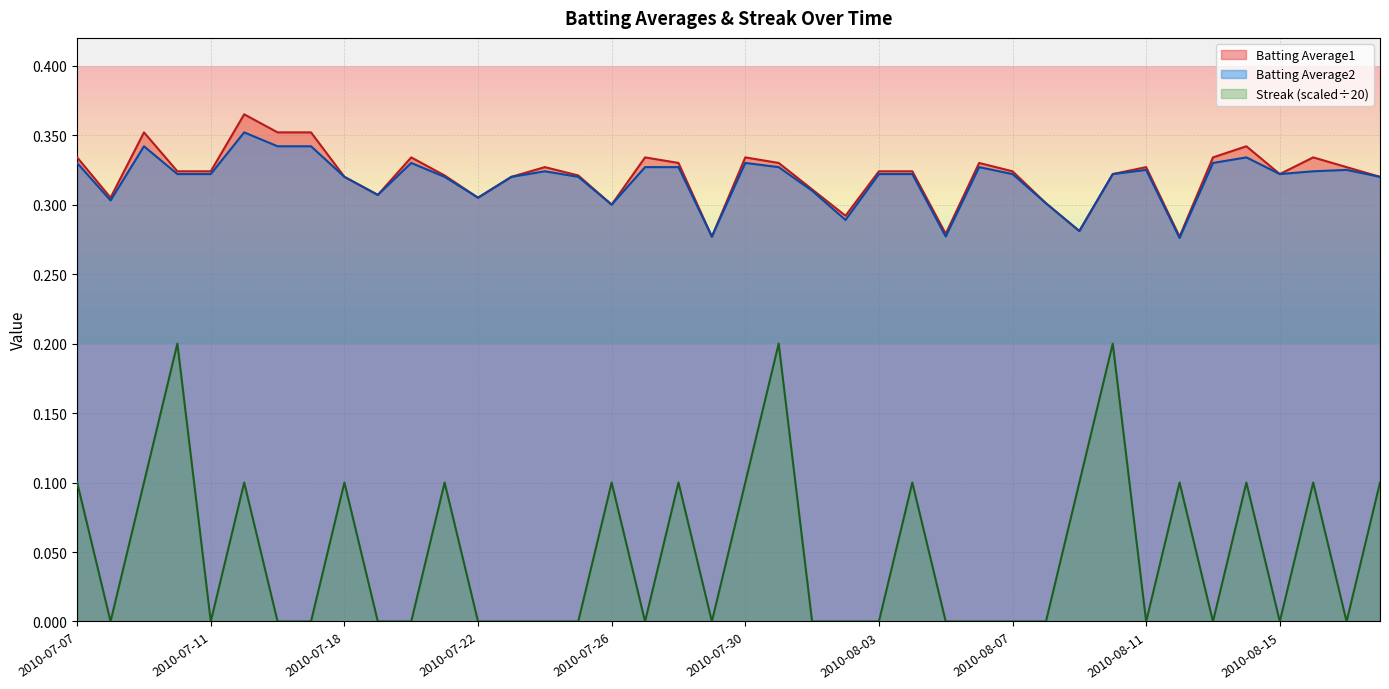

Count the Batting Average2 values in the range 0 to 1.

40